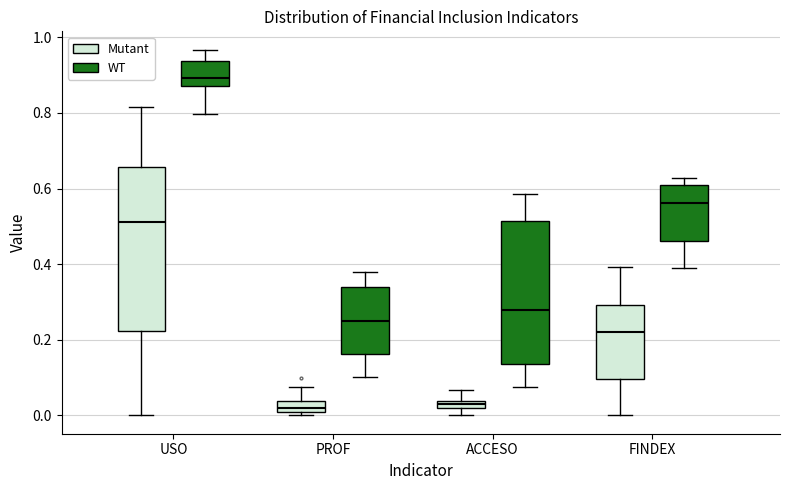

Which box has the highest median line?

USO (WT)